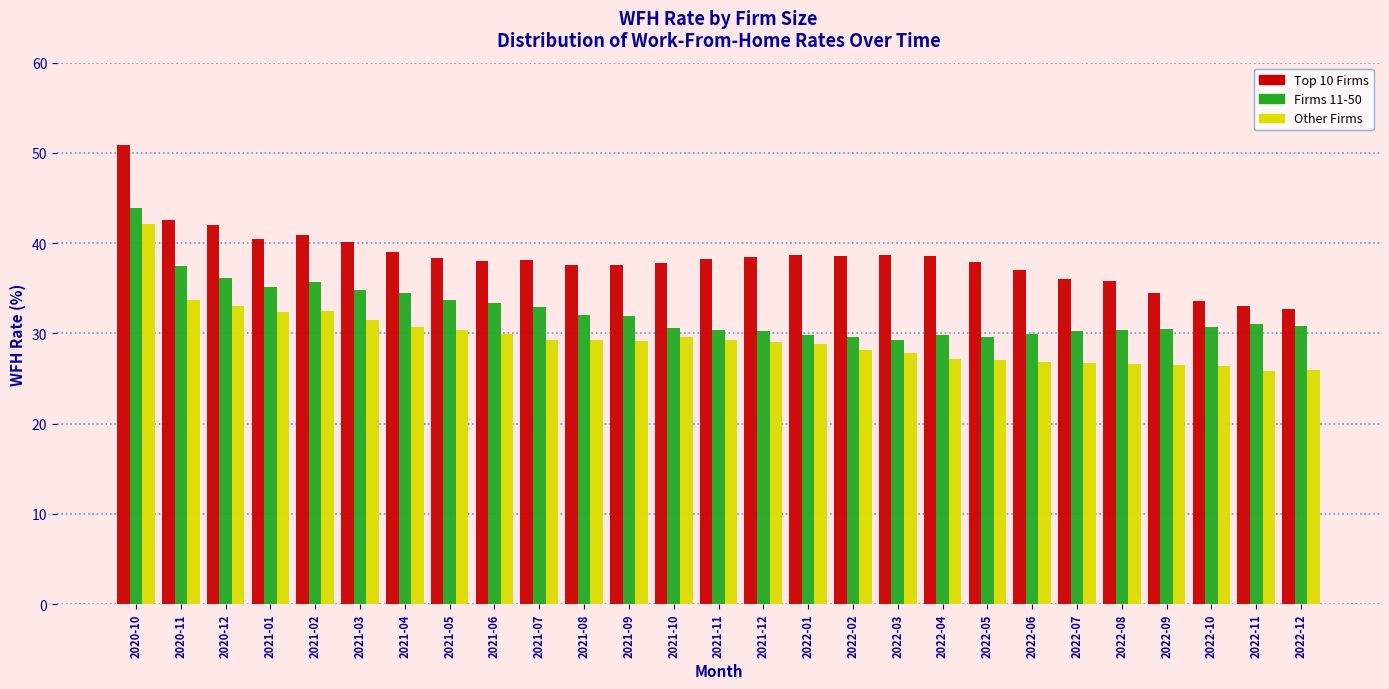

At which category is the sum across all series the highest?

2020-10